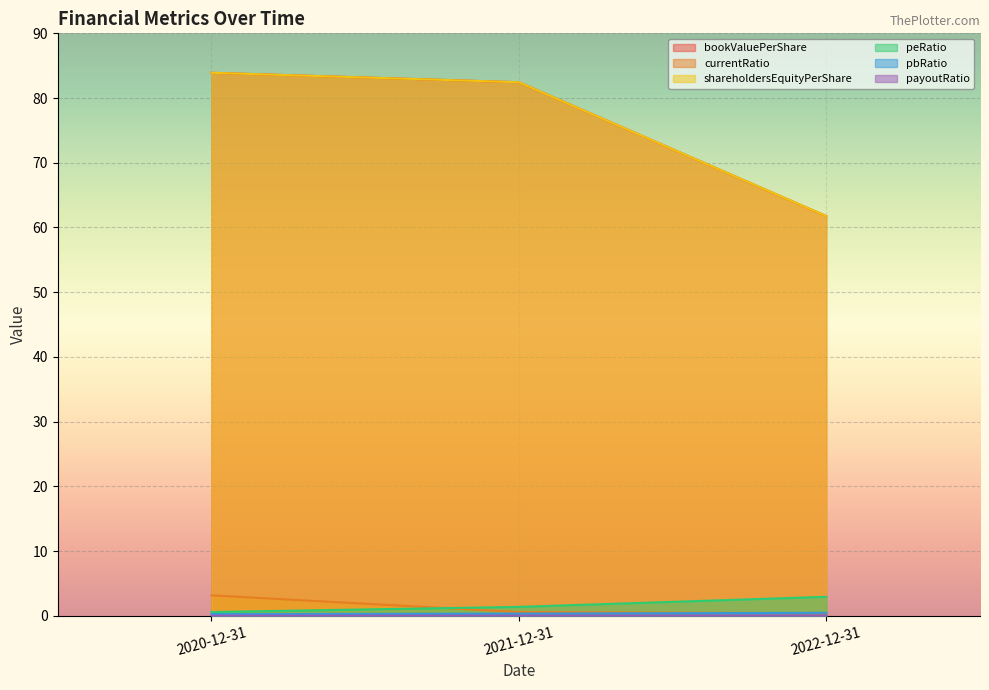

Reading left to right, transcribe all the data shown in this chart.

bookValuePerShare: 2020-12-31=83.9	2021-12-31=82.4	2022-12-31=61.8
currentRatio: 2020-12-31=3.1	2021-12-31=0.6	2022-12-31=0.4
shareholdersEquityPerShare: 2020-12-31=83.9	2021-12-31=82.4	2022-12-31=61.8
peRatio: 2020-12-31=0.6	2021-12-31=1.4	2022-12-31=2.9
pbRatio: 2020-12-31=0.2	2021-12-31=0.3	2022-12-31=0.4
payoutRatio: 2020-12-31=0.0	2021-12-31=0.0	2022-12-31=0.0